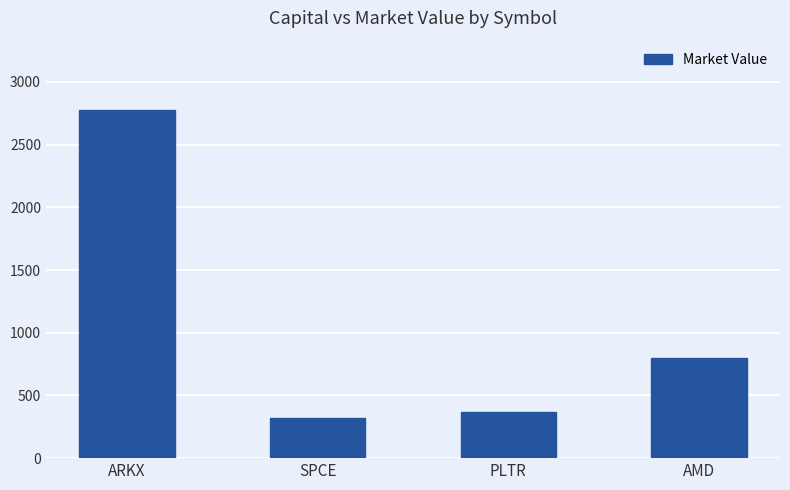

At which label does the data first exceed 794?

ARKX